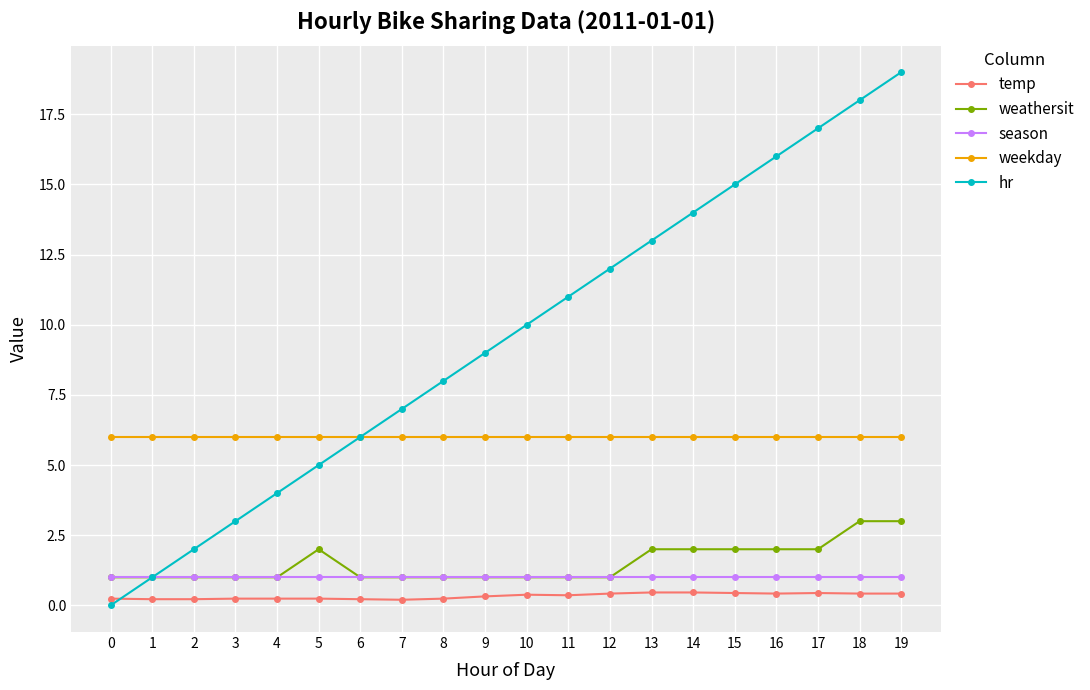

What is the value of the weathersit point at the 9th from the left?

1.0